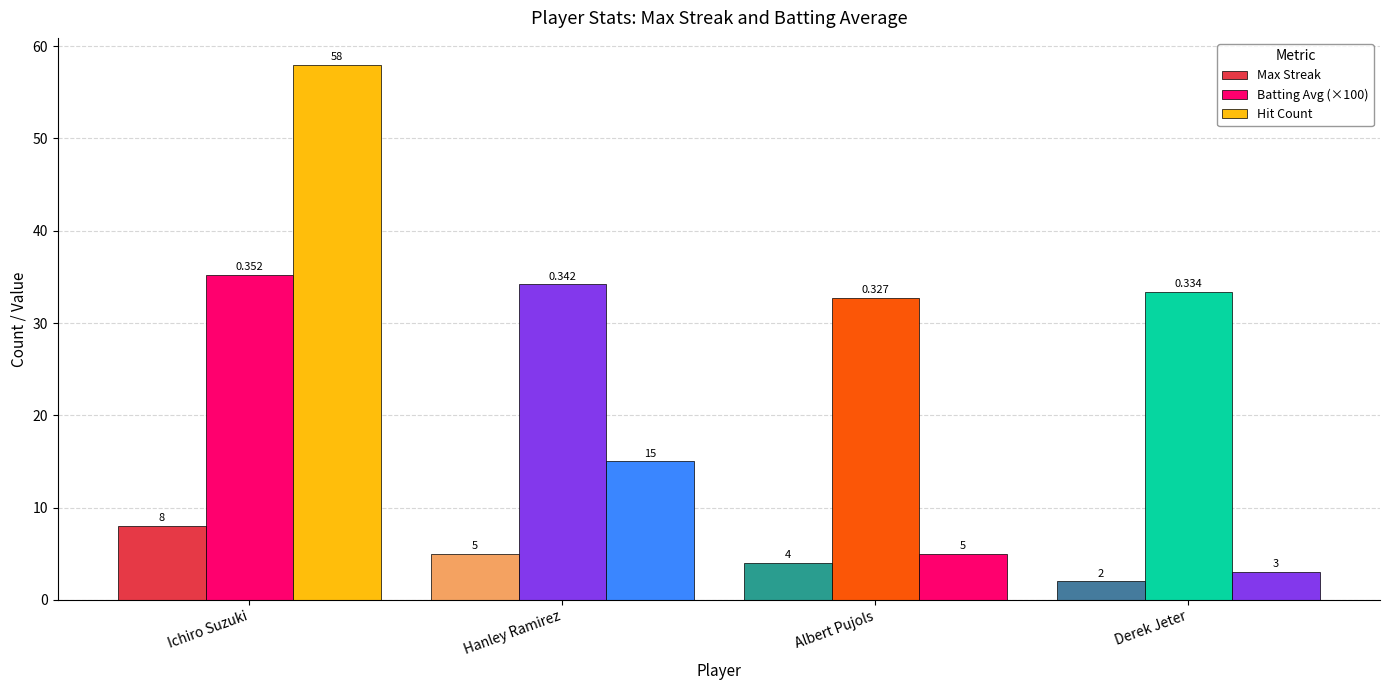

Count the number of categories in the chart.

4